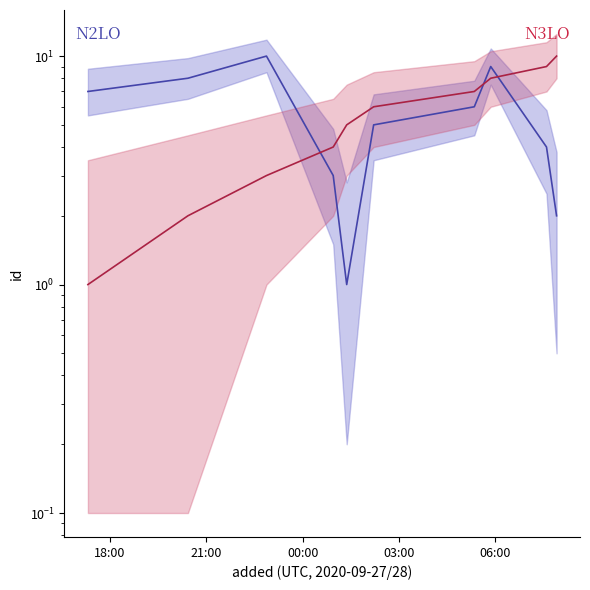

At which label is the value closest to 5?

2020-09-28T01:22:16